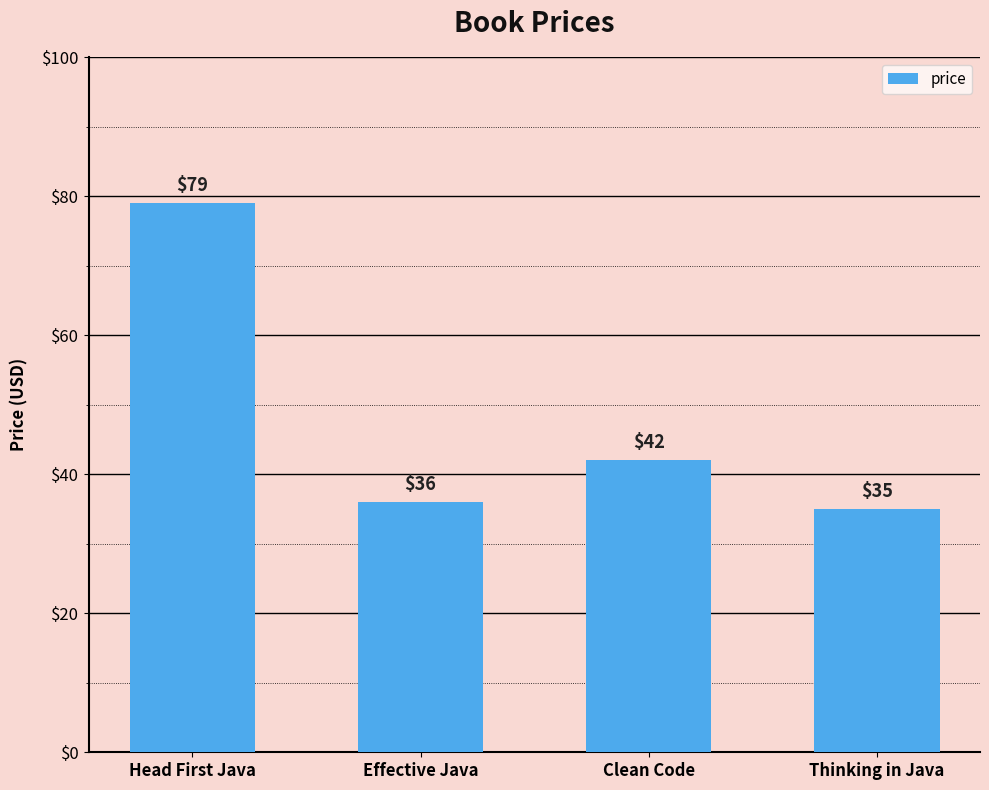

List the labels in order of value, smallest first.

Thinking in Java, Effective Java, Clean Code, Head First Java